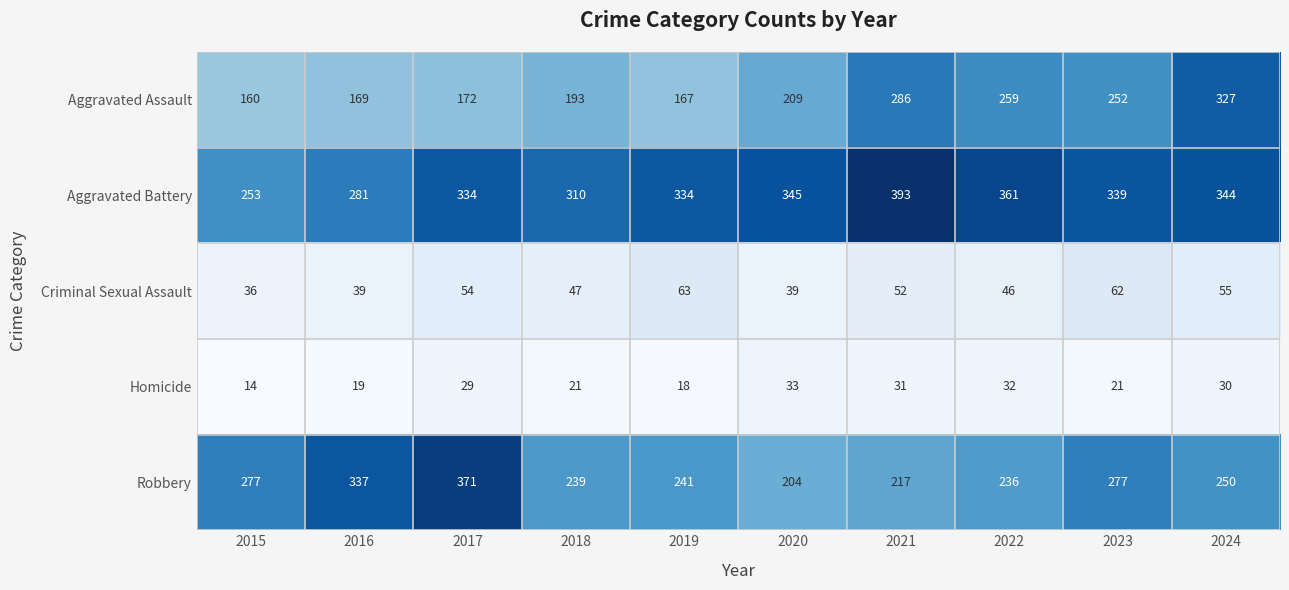

Is it true that Aggravated Battery equals 79 at 2015?

False